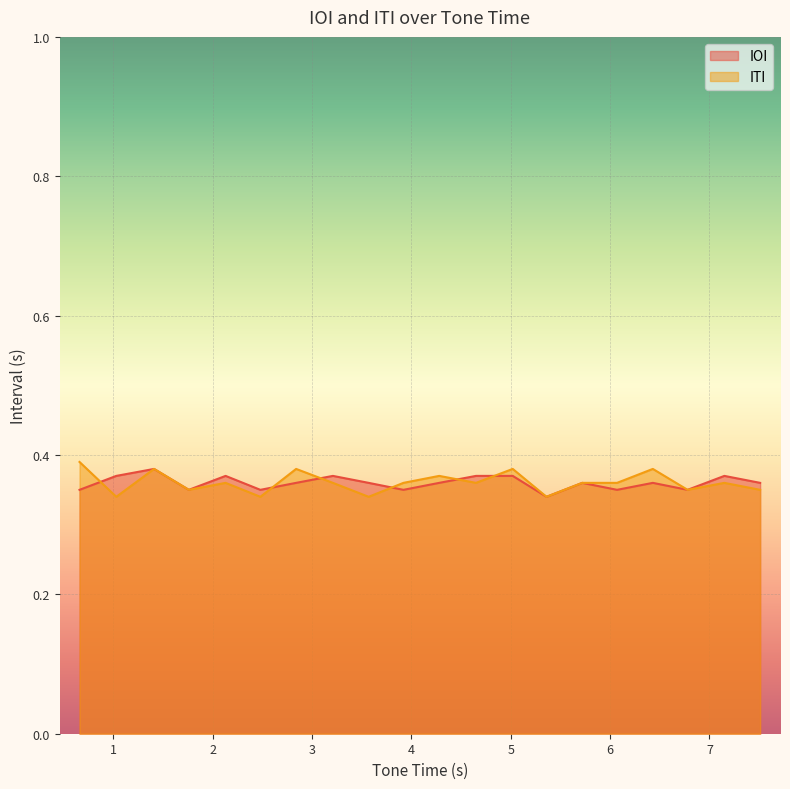

In IOI, how many points are lower than both neighbors (excluding endpoints)?

6